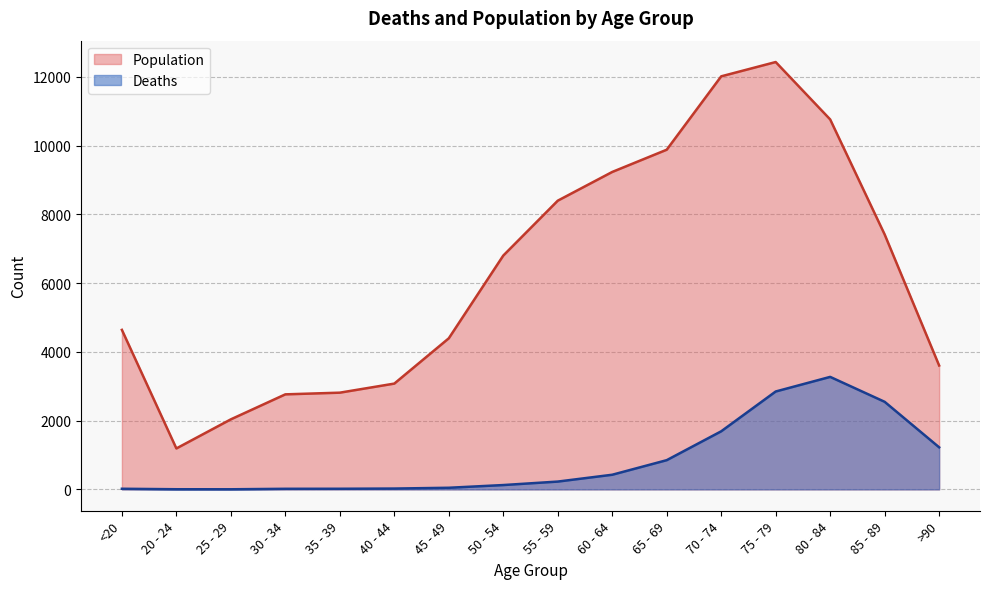

At which label does Deaths first exceed 227?

60 - 64